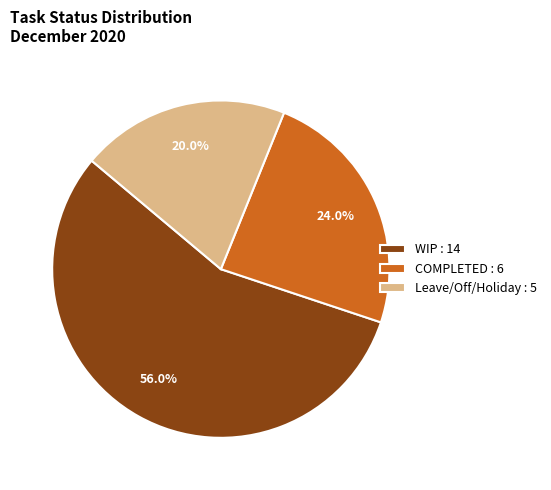

To the nearest percent, what percentage of the pie is COMPLETED?

24%